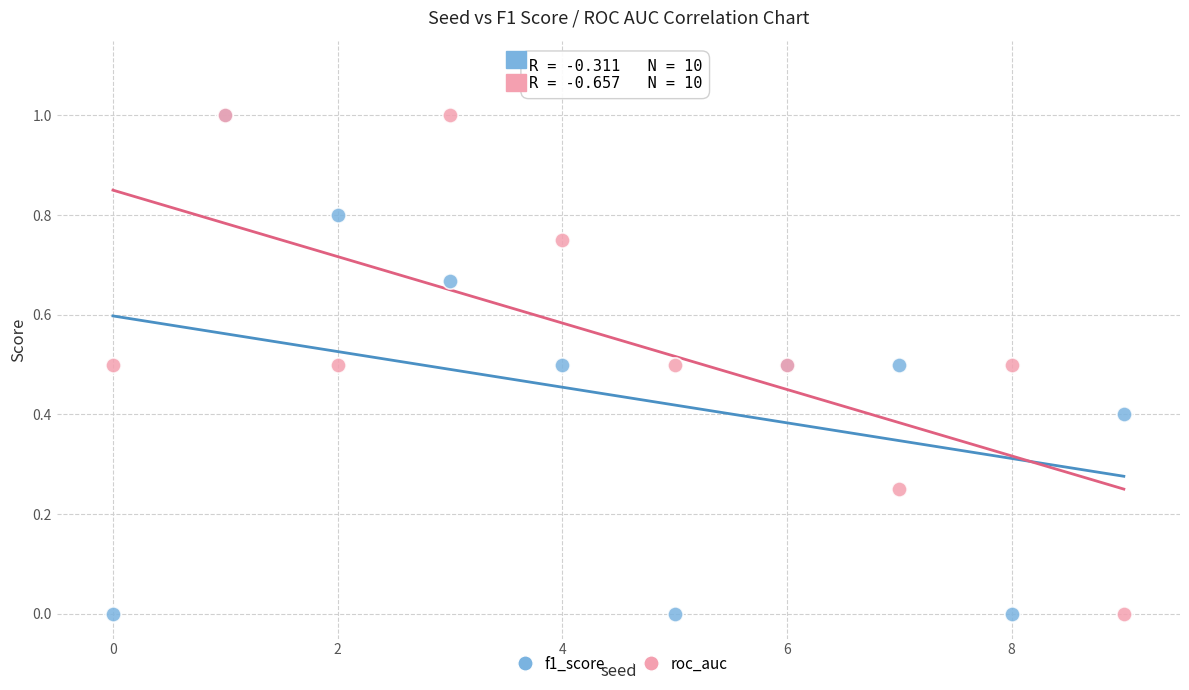

What are all the series names shown in the legend?

f1_score, roc_auc